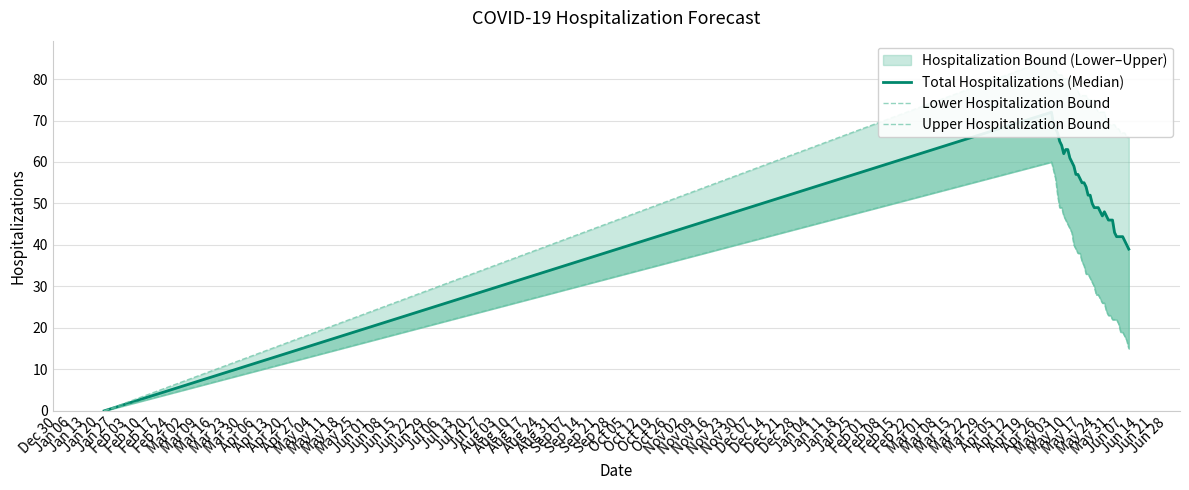

At how many categories does at least one series exceed 71?

27